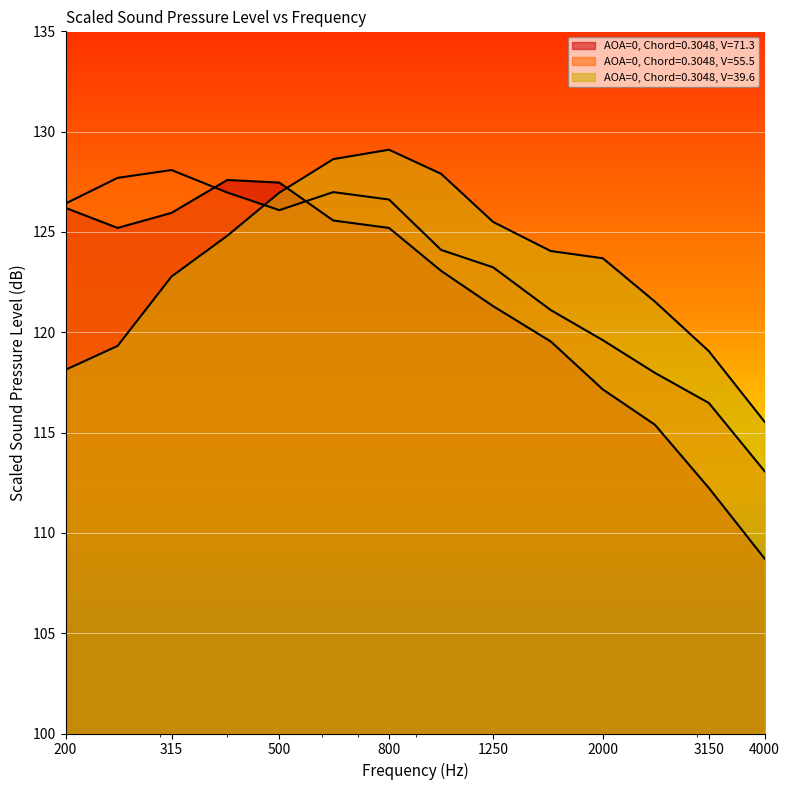

What is the total value across all series at 4000?

337.3